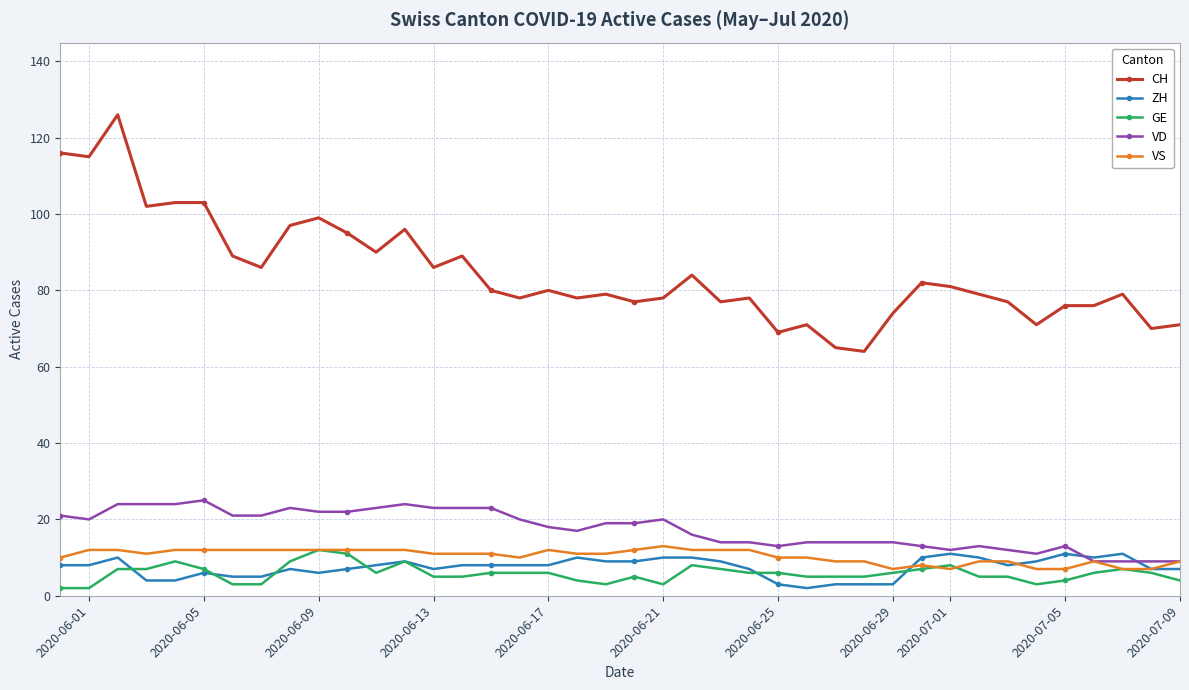

Which series has the widest spread of values?

CH